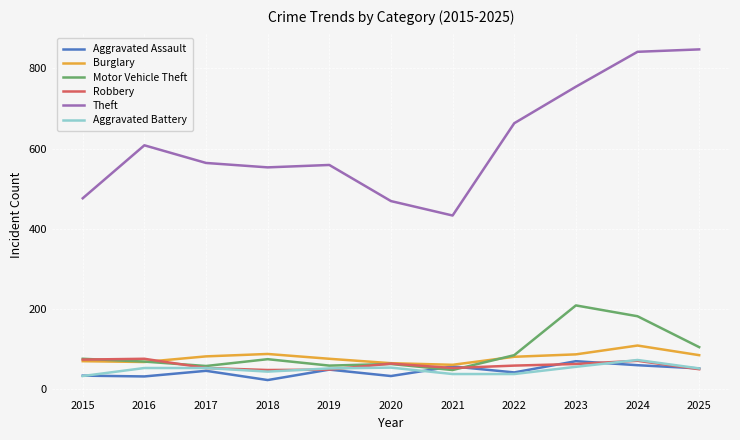

Is the value of Theft at 2021 greater than the value of Aggravated Battery at 2023?

Yes